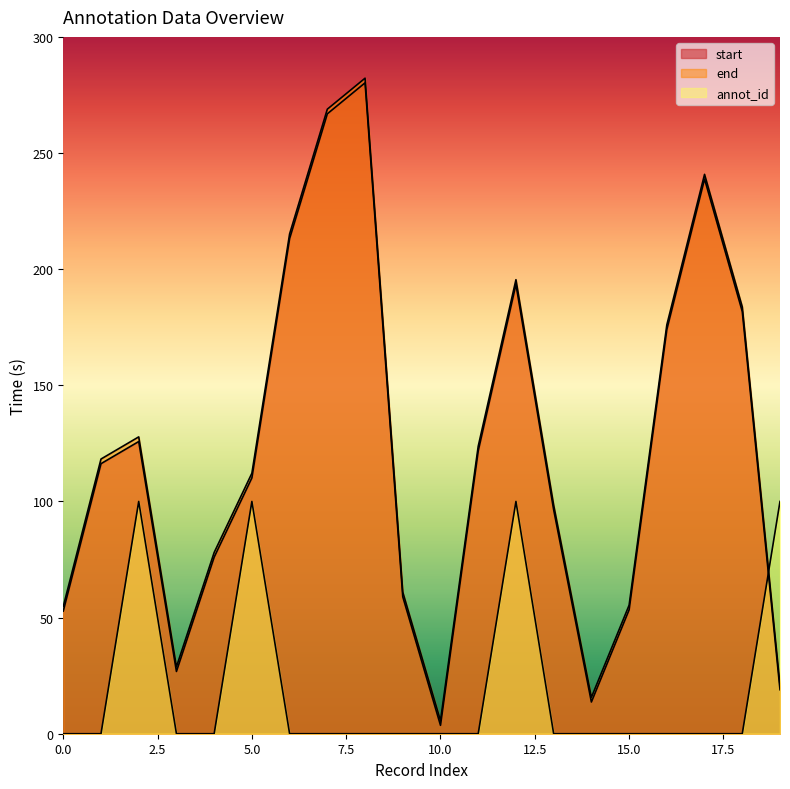

Which category has the highest value across all series?

8